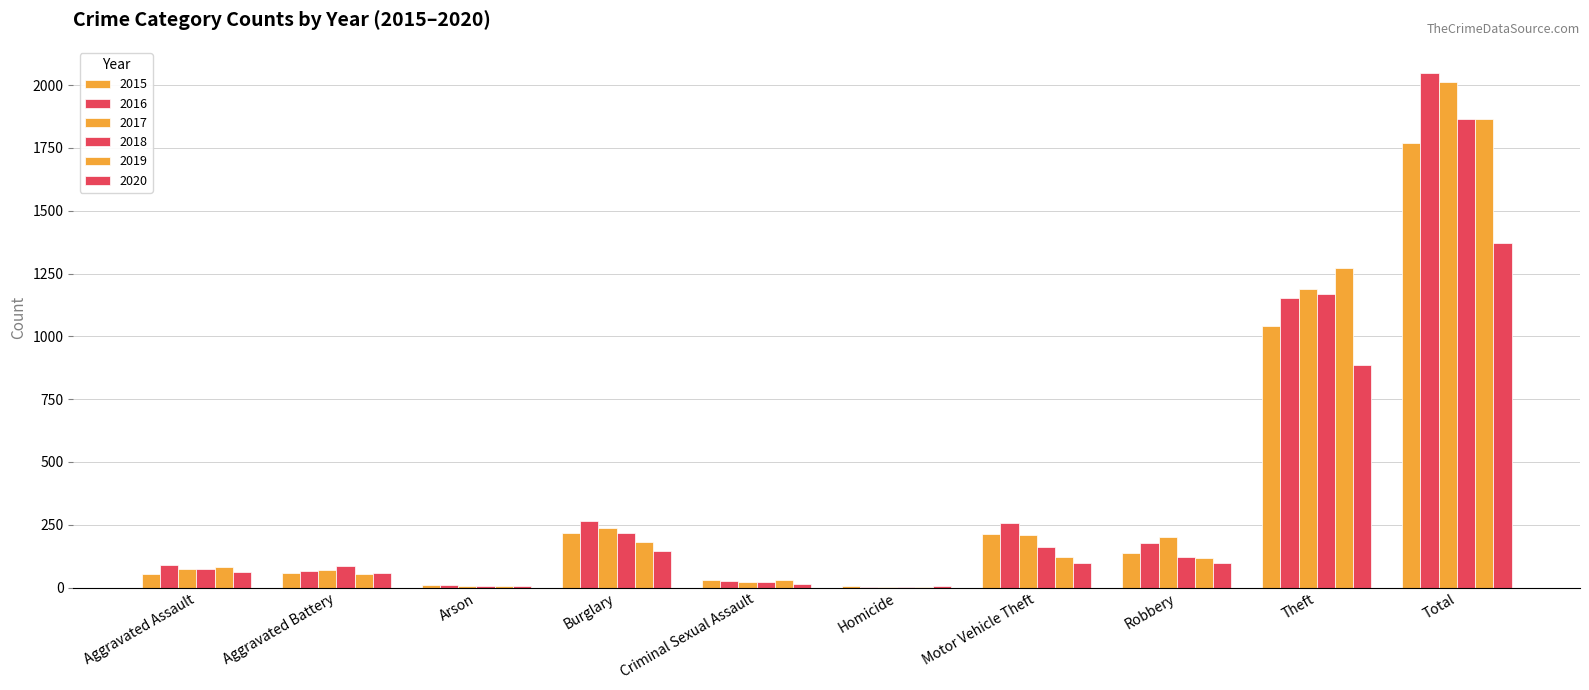

Is it true that 2016 equals 26 at Criminal Sexual Assault?

True